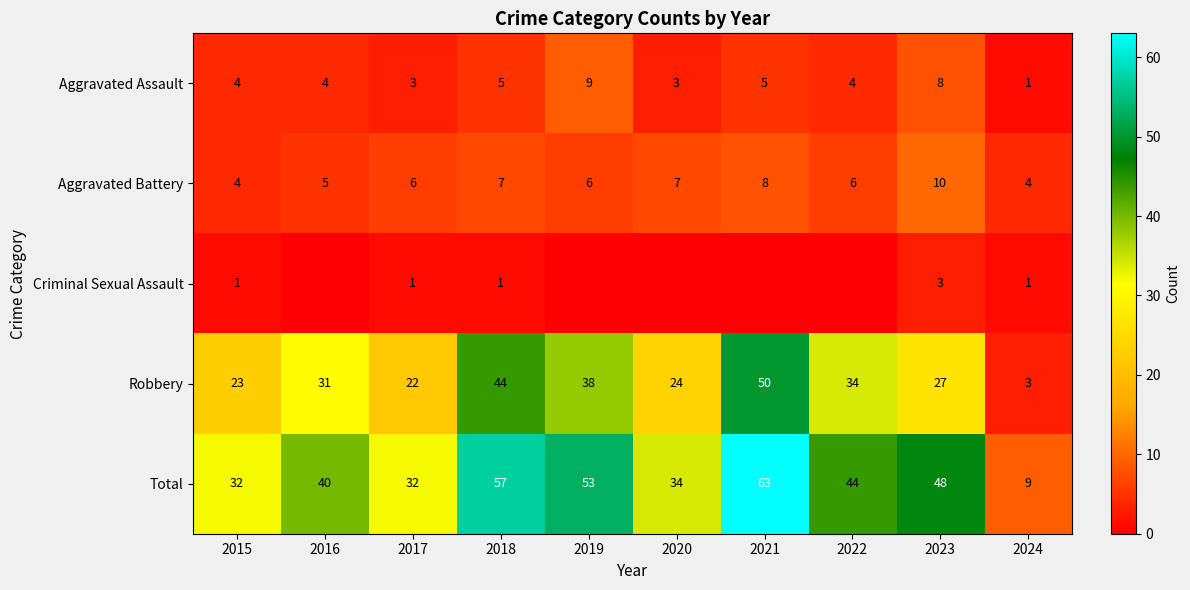

What is the average value of the Aggravated Battery series?

6